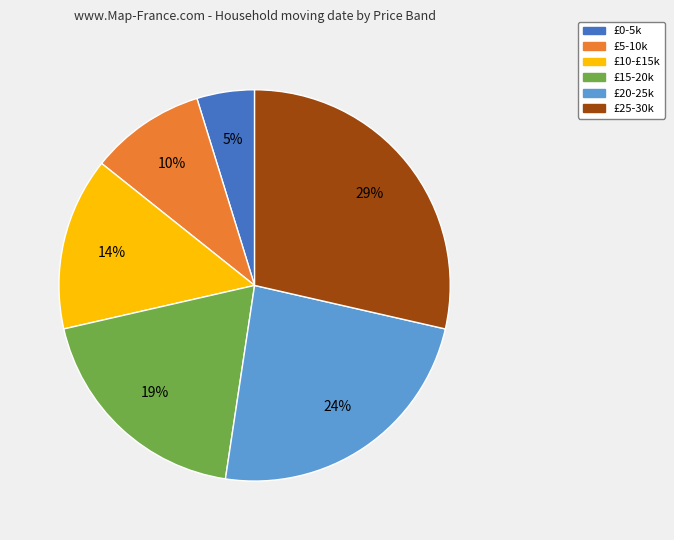

What is the ratio of the value at £5-10k to the value at £10-£15k?

0.7